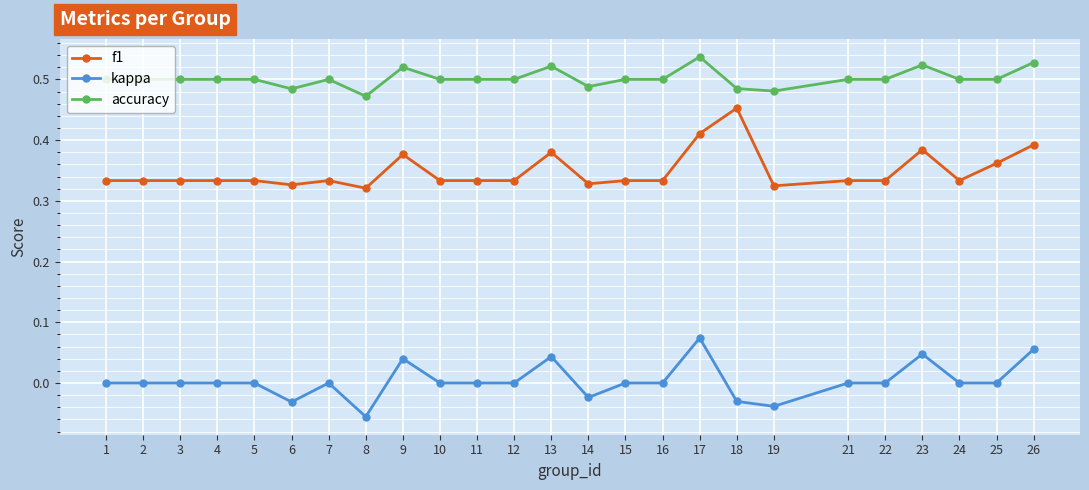

True or false: kappa and accuracy cross at least once.

False